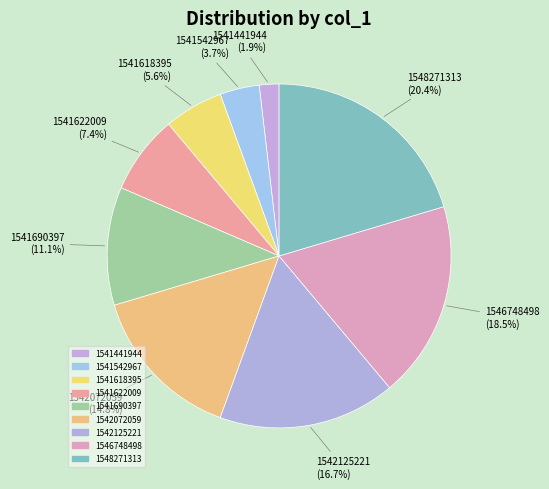

How many slices are in this pie chart?

9